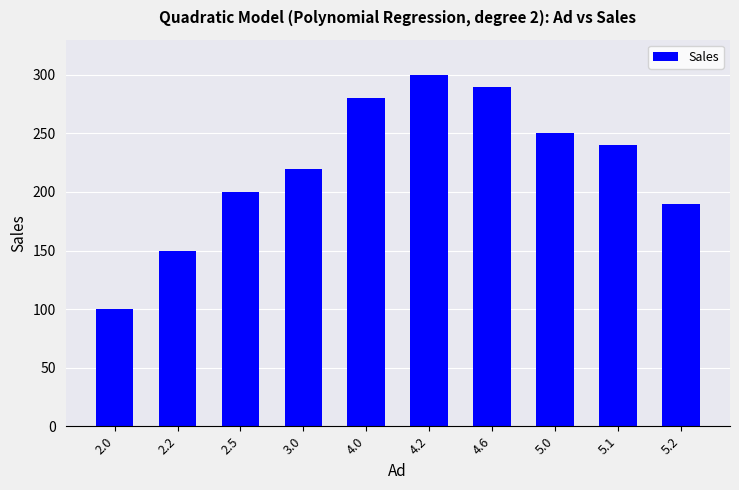

What is the label of the 4th bar from the left?

3.0